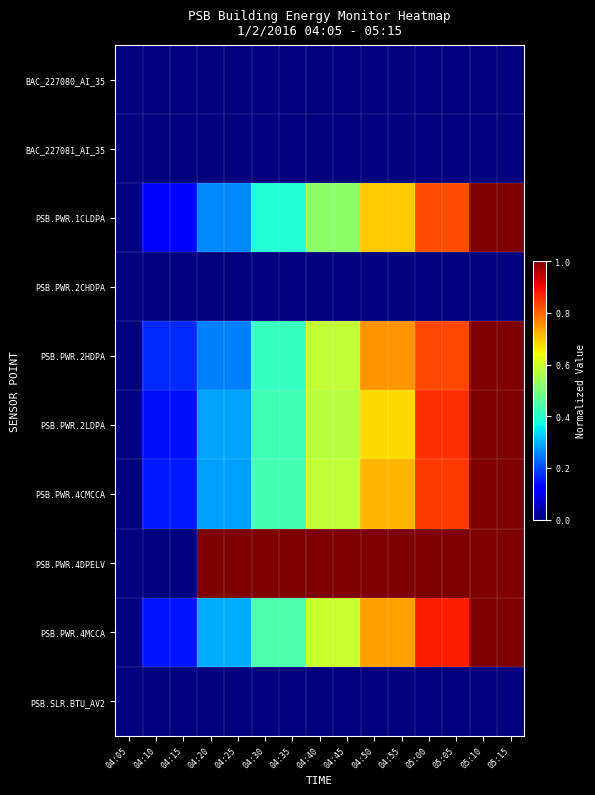

Reading left to right, transcribe all the data shown in this chart.

BAC_227080_AI_35: 04:05=0.0	04:10=0.0	04:15=0.0	04:20=0.0	04:25=0.0	04:30=0.0	04:35=0.0	04:40=0.0	04:45=0.0	04:50=0.0	04:55=0.0	05:00=0.0	05:05=0.0	05:10=0.0	05:15=0.0
BAC_227081_AI_35: 04:05=0.0	04:10=0.0	04:15=0.0	04:20=0.0	04:25=0.0	04:30=0.0	04:35=0.0	04:40=0.0	04:45=0.0	04:50=0.0	04:55=0.0	05:00=0.0	05:05=0.0	05:10=0.0	05:15=0.0
PSB.PWR.1CLDPA: 04:05=0.0	04:10=0.1	04:15=0.1	04:20=0.3	04:25=0.3	04:30=0.4	04:35=0.4	04:40=0.5	04:45=0.5	04:50=0.7	04:55=0.7	05:00=0.8	05:05=0.8	05:10=1.0	05:15=1.0
PSB.PWR.2CHDPA: 04:05=0.0	04:10=0.0	04:15=0.0	04:20=0.0	04:25=0.0	04:30=0.0	04:35=0.0	04:40=0.0	04:45=0.0	04:50=0.0	04:55=0.0	05:00=0.0	05:05=0.0	05:10=0.0	05:15=0.0
PSB.PWR.2HDPA: 04:05=0.0	04:10=0.2	04:15=0.2	04:20=0.2	04:25=0.2	04:30=0.4	04:35=0.4	04:40=0.6	04:45=0.6	04:50=0.8	04:55=0.8	05:00=0.8	05:05=0.8	05:10=1.0	05:15=1.0
PSB.PWR.2LDPA: 04:05=0.0	04:10=0.1	04:15=0.1	04:20=0.3	04:25=0.3	04:30=0.4	04:35=0.4	04:40=0.6	04:45=0.6	04:50=0.7	04:55=0.7	05:00=0.9	05:05=0.9	05:10=1.0	05:15=1.0
PSB.PWR.4CMCCA: 04:05=0.0	04:10=0.1	04:15=0.1	04:20=0.3	04:25=0.3	04:30=0.4	04:35=0.4	04:40=0.6	04:45=0.6	04:50=0.7	04:55=0.7	05:00=0.8	05:05=0.8	05:10=1.0	05:15=1.0
PSB.PWR.4DPELV: 04:05=0.0	04:10=0.0	04:15=0.0	04:20=1.0	04:25=1.0	04:30=1.0	04:35=1.0	04:40=1.0	04:45=1.0	04:50=1.0	04:55=1.0	05:00=1.0	05:05=1.0	05:10=1.0	05:15=1.0
PSB.PWR.4MCCA: 04:05=0.0	04:10=0.1	04:15=0.1	04:20=0.3	04:25=0.3	04:30=0.4	04:35=0.4	04:40=0.6	04:45=0.6	04:50=0.7	04:55=0.7	05:00=0.9	05:05=0.9	05:10=1.0	05:15=1.0
PSB.SLR.BTU_AV2: 04:05=0.0	04:10=0.0	04:15=0.0	04:20=0.0	04:25=0.0	04:30=0.0	04:35=0.0	04:40=0.0	04:45=0.0	04:50=0.0	04:55=0.0	05:00=0.0	05:05=0.0	05:10=0.0	05:15=0.0